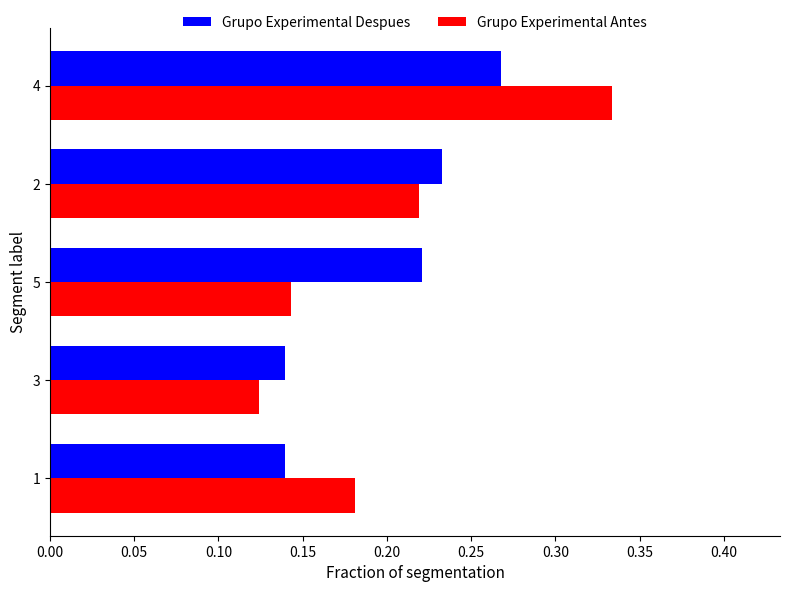

At which label does Grupo Experimental Despues reach its peak?

4